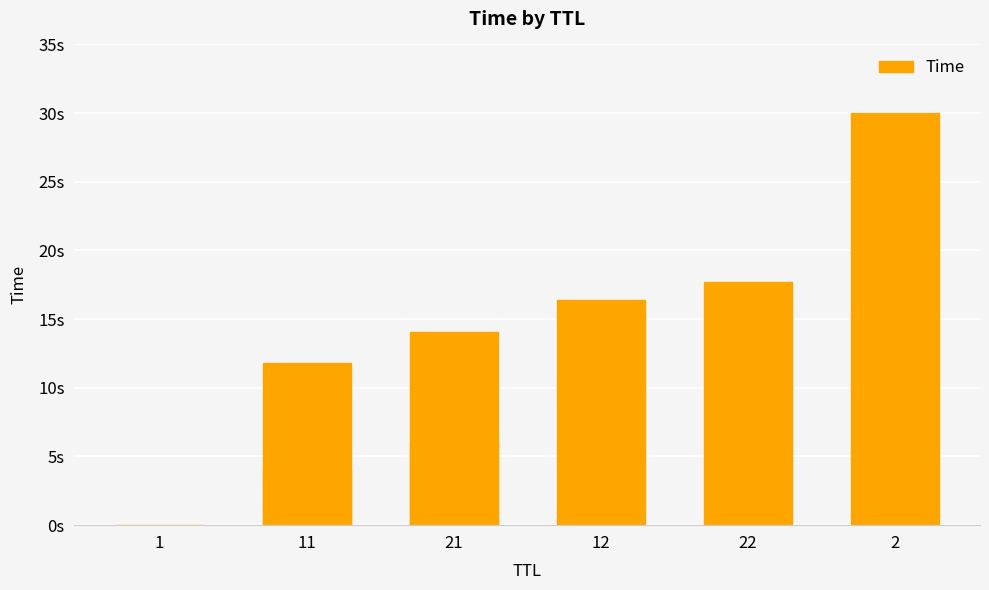

Does the chart contain stacked bars?

No